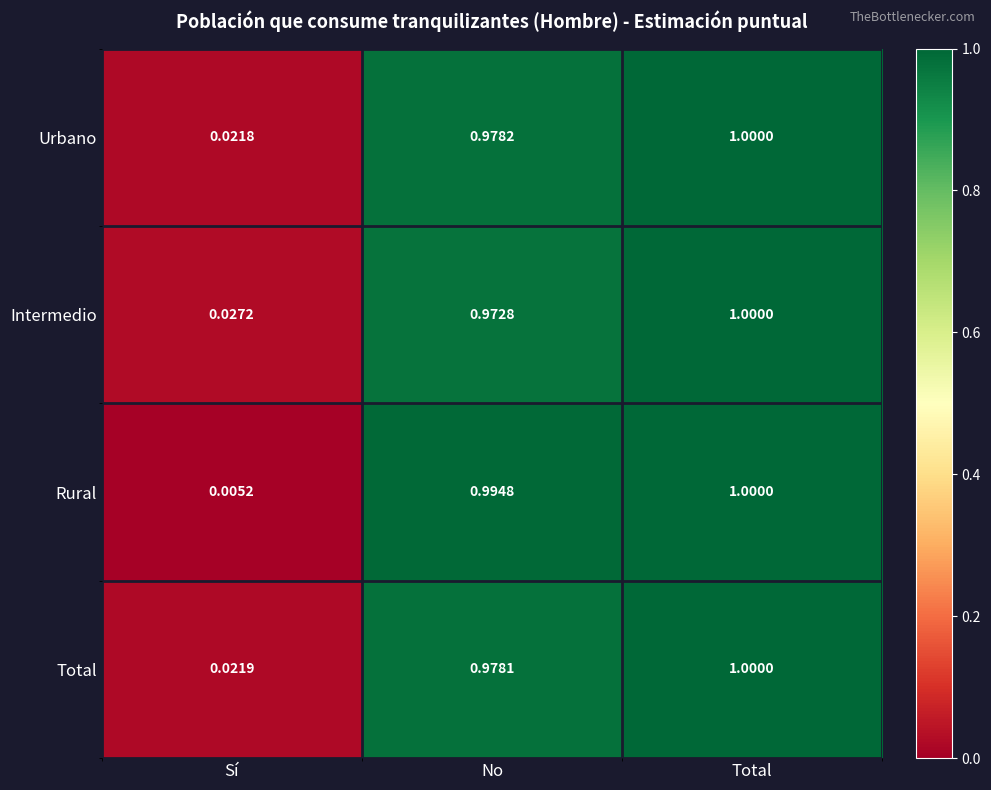

Where is Urbano nearest to the value 0?

Sí